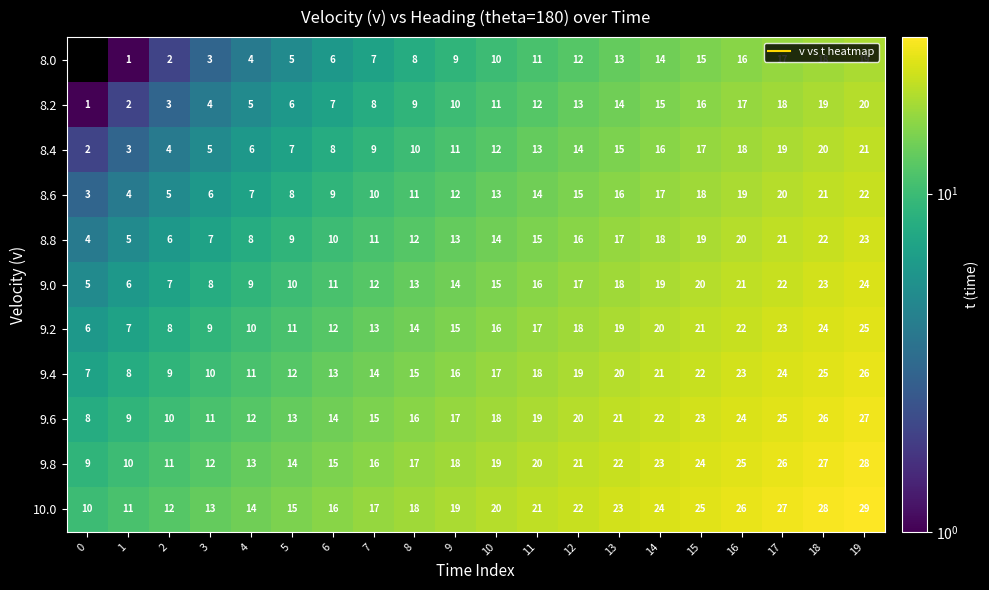

Which has a higher value, 3 or 9?

9